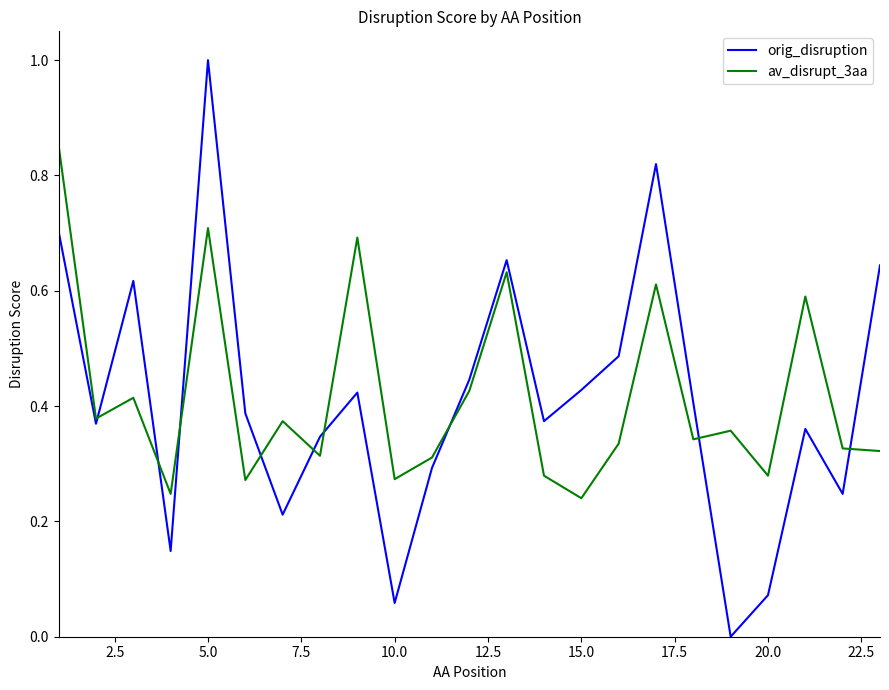

Which series has the largest range (max minus min)?

orig_disruption